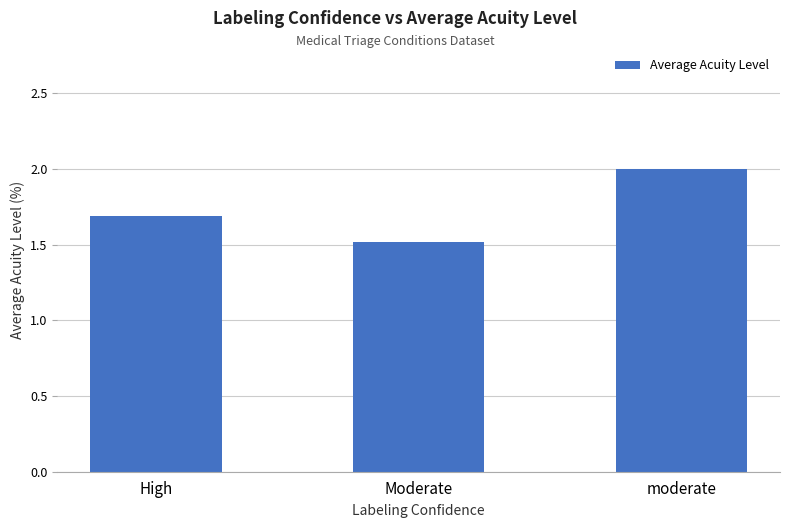

What is the change in value from High to Moderate?

-0.2